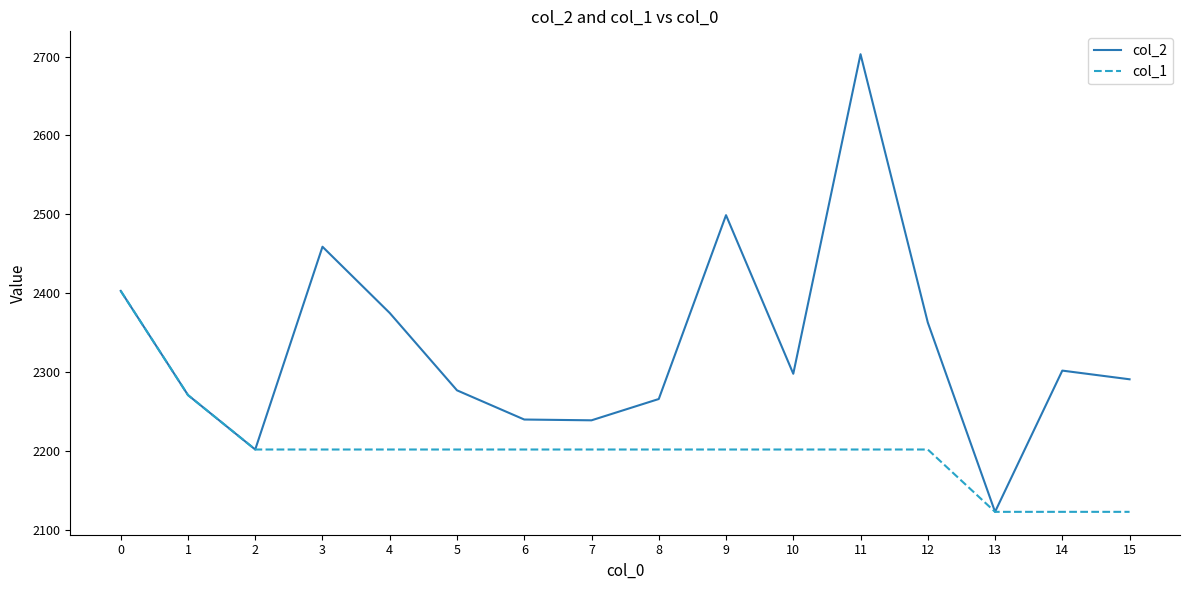

List the series in order of their peak value, highest first.

col_2, col_1